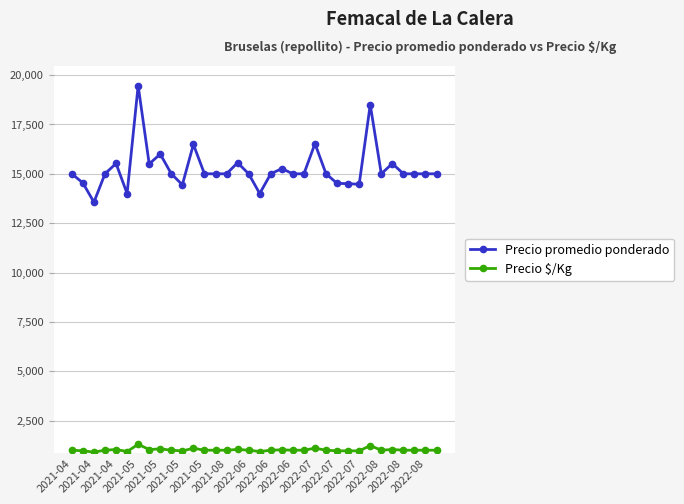

In Precio promedio ponderado, how many points are higher than both neighbors (excluding endpoints)?

9